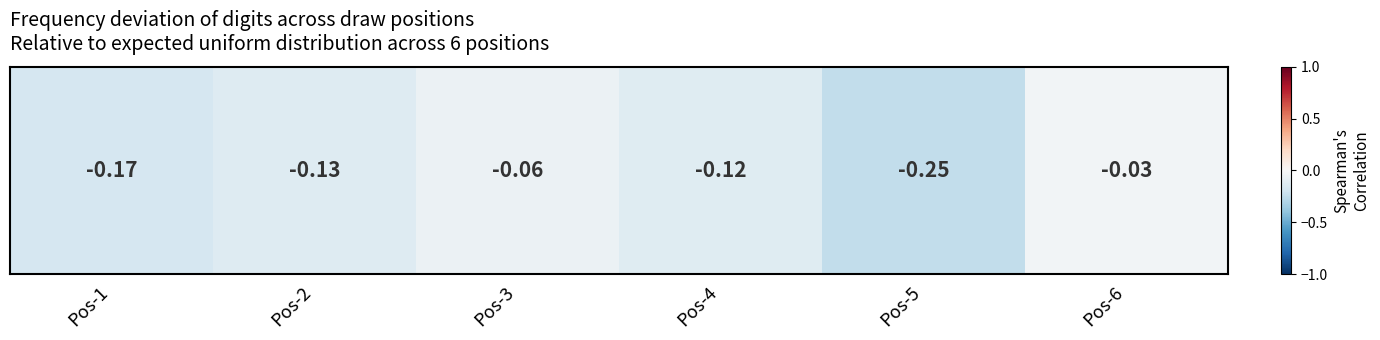

True or false: the data shows -0.2 at Pos-2.

False